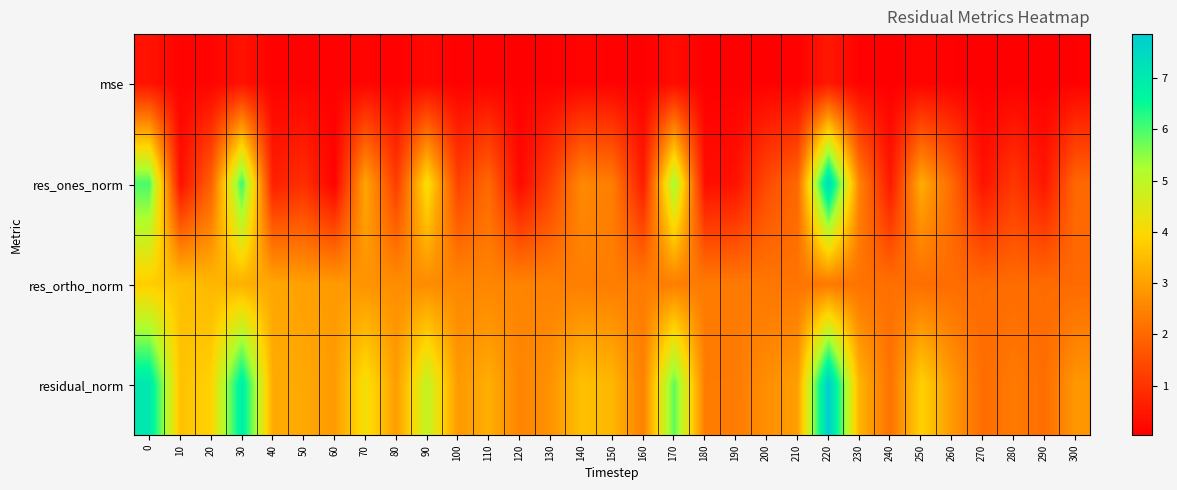

What is the difference between the highest and lowest values at 70?

4.0